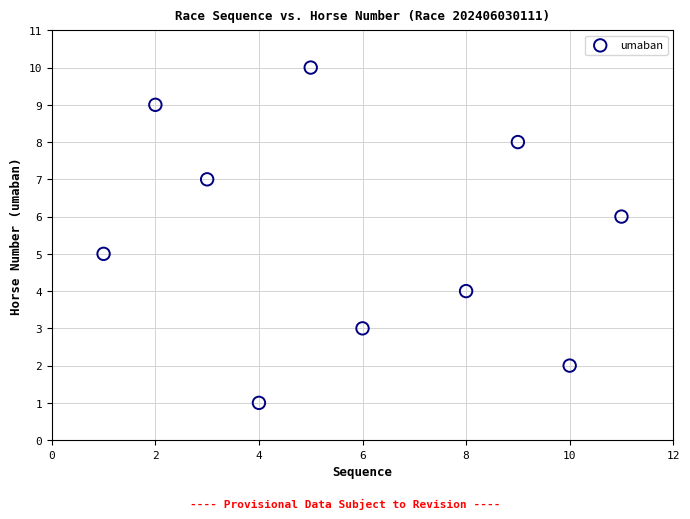

What is the range of X values (max minus min)?

10